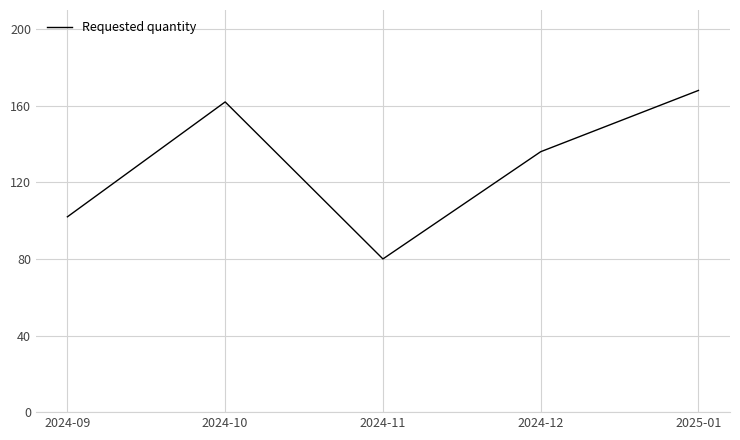

List the labels in order of value, largest first.

2025-01, 2024-10, 2024-12, 2024-09, 2024-11